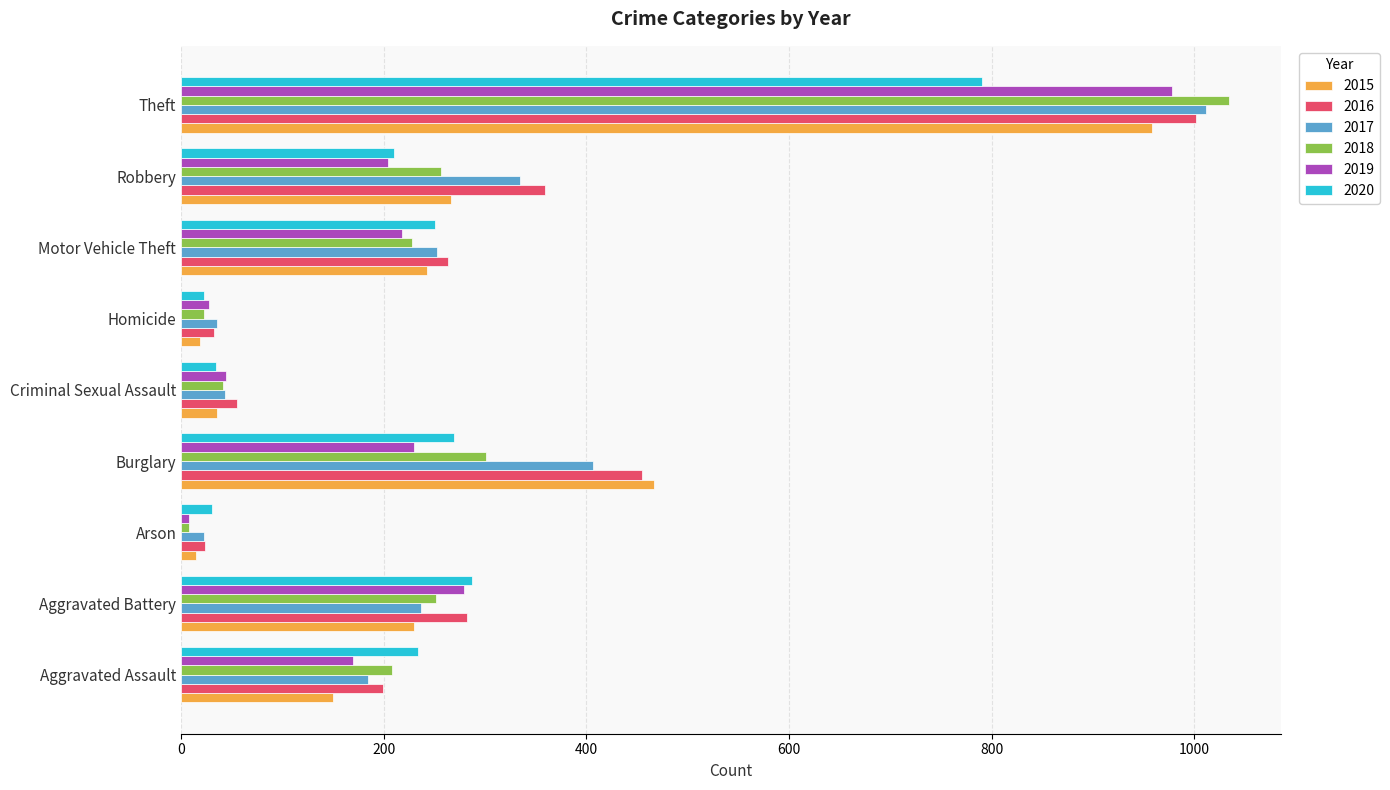

Which category has the highest value across all series?

Theft